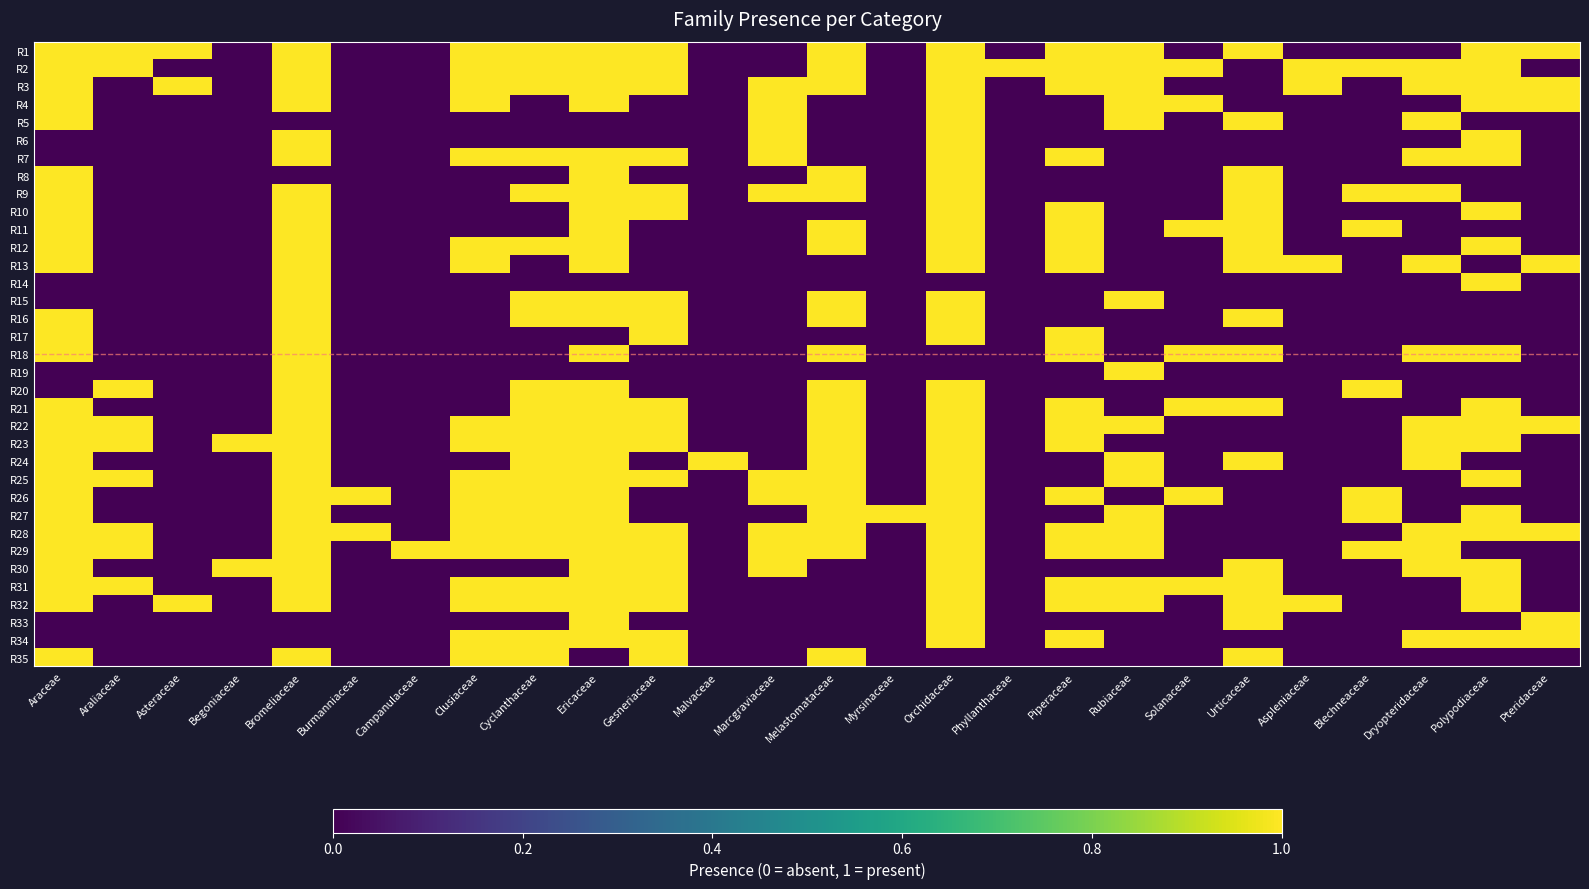

What is the difference between the highest and lowest values at Cyclanthaceae?

1